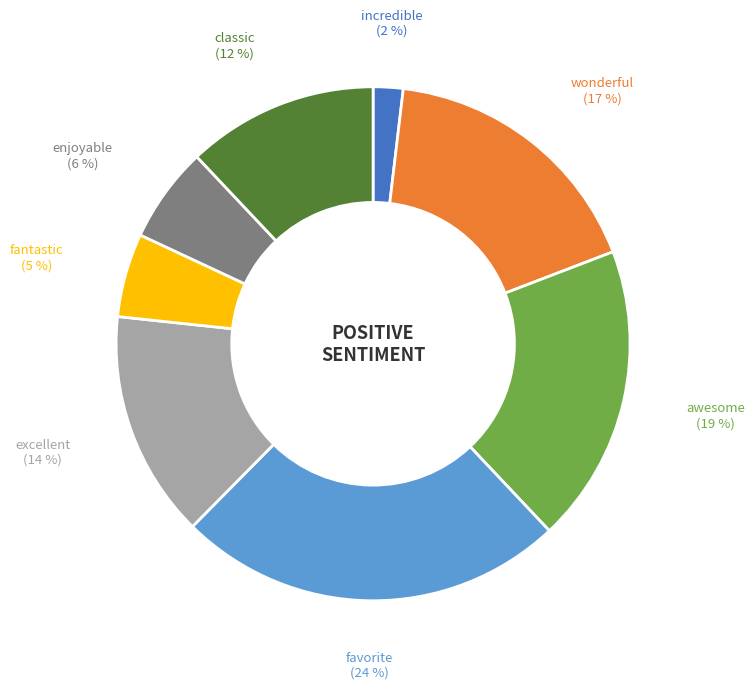

How many slices are in this pie chart?

8